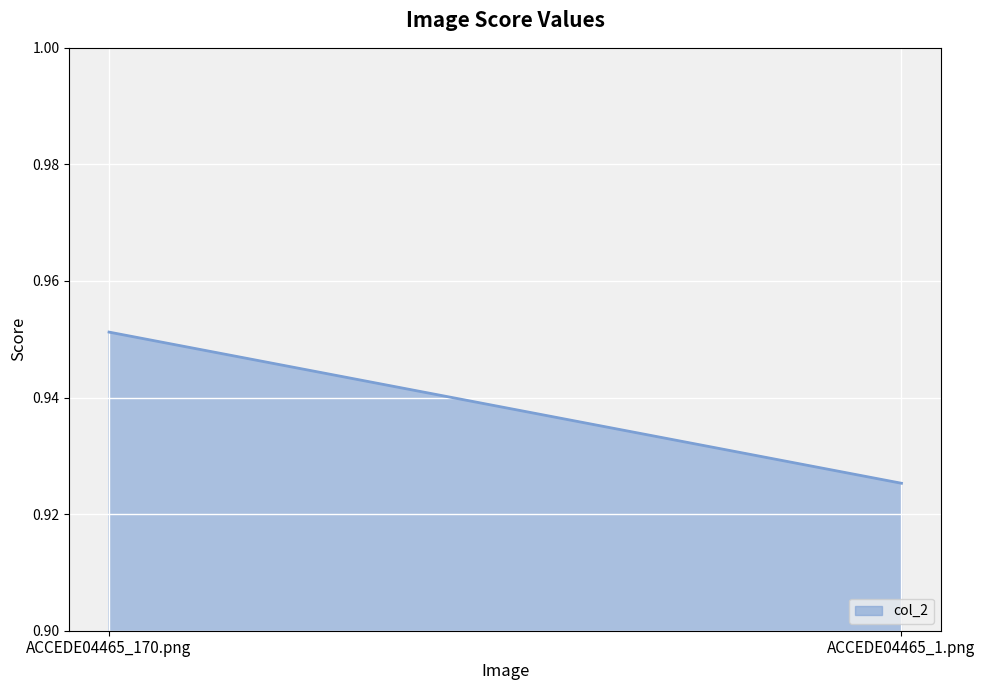

At which label is the value closest to 0?

ACCEDE04465_1.png